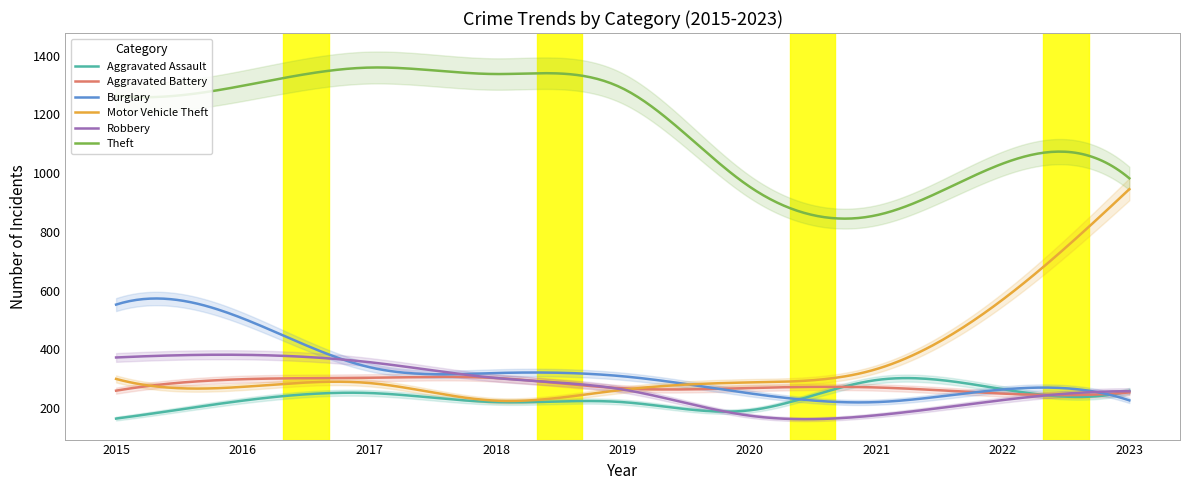

The Theft series shows 1337 at 2018. True or false?

True